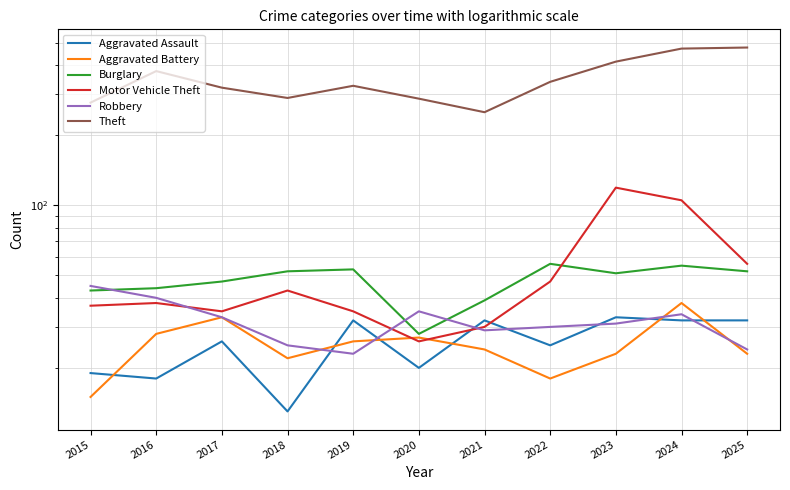

What is the value of the Robbery point at the 6th from the left?

35